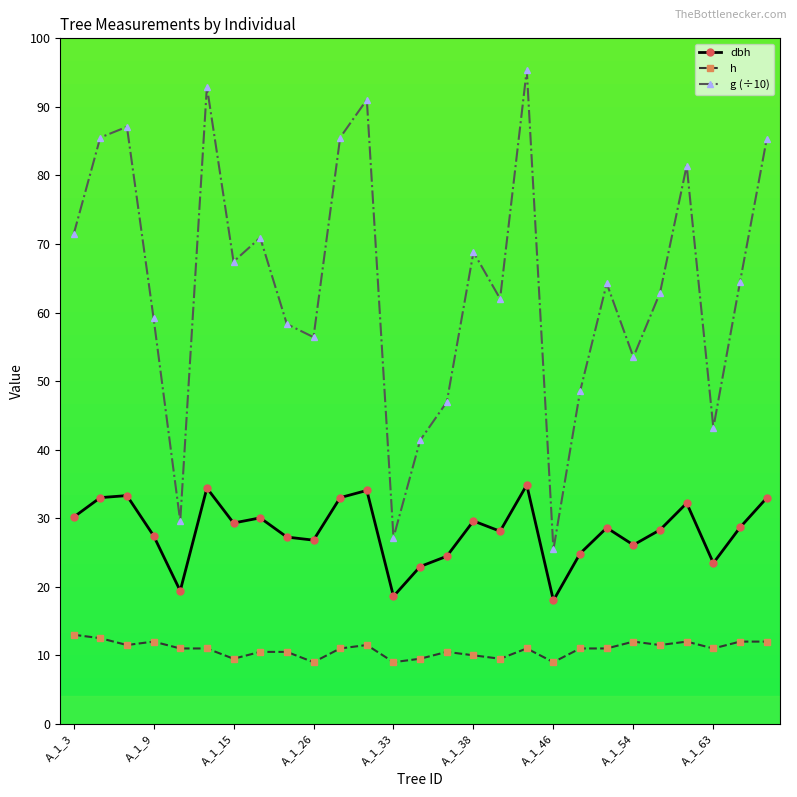

What is the difference between the maximum and minimum values in the g (÷10) series?

69.9